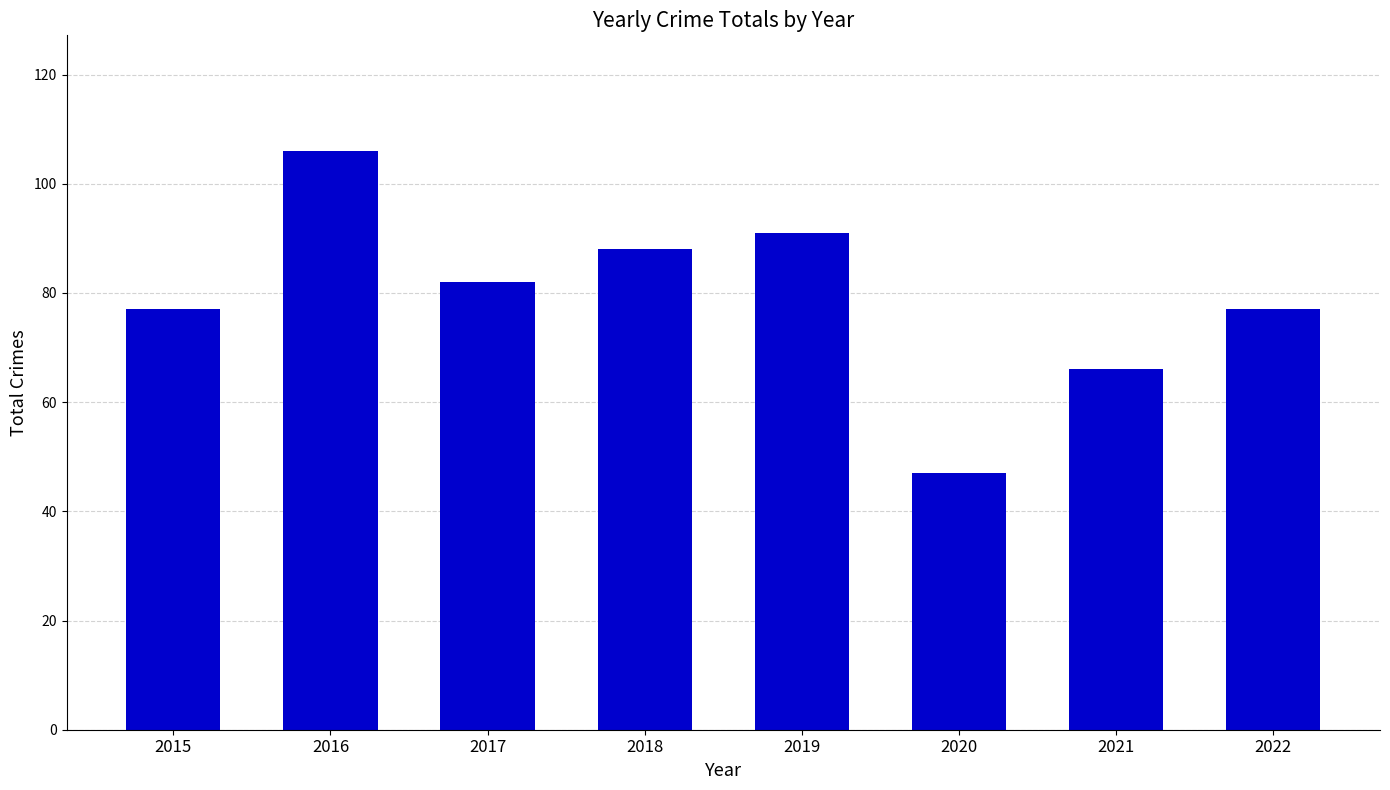

Which has a higher value, 2016 or 2022?

2016